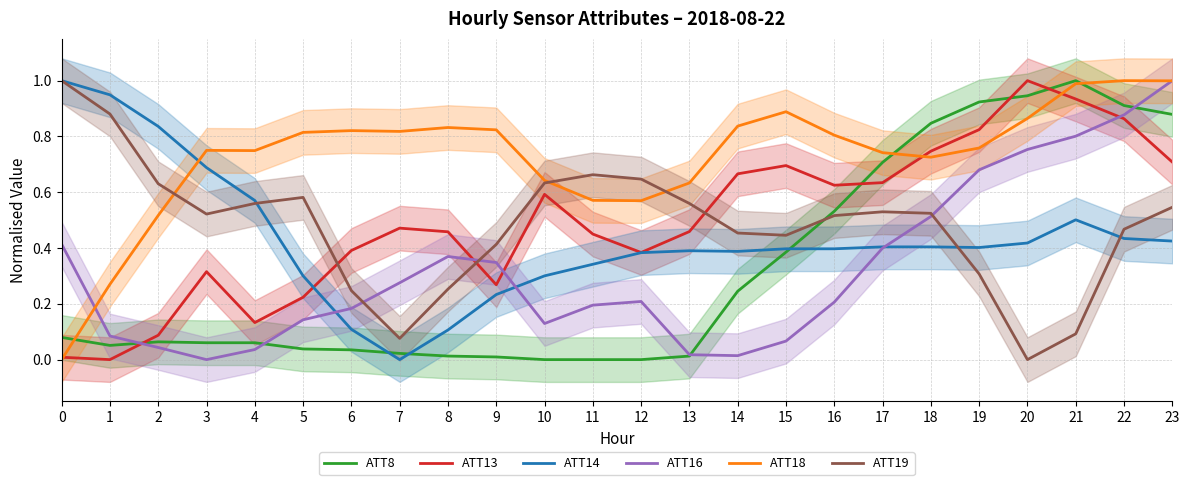

What is the value of the ATT13 point at the 10th from the left?

0.3